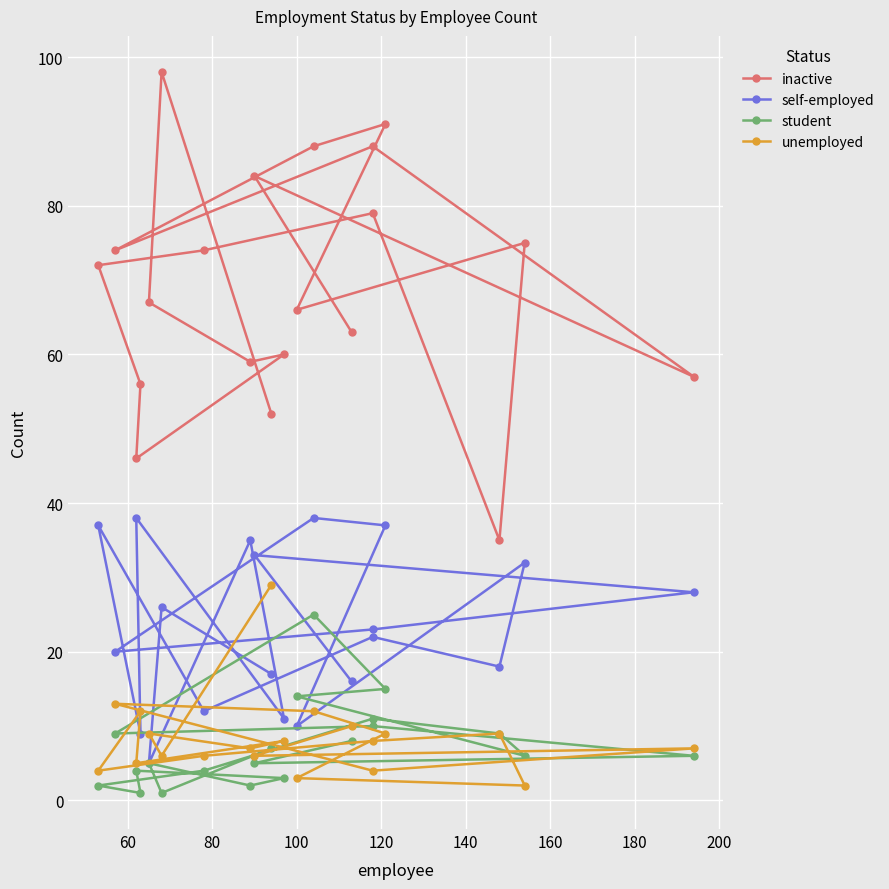

What are all the series names shown in the legend?

inactive, self-employed, student, unemployed